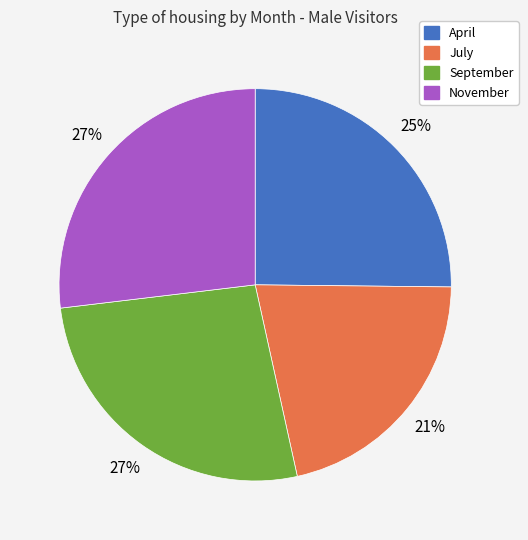

To the nearest percent, what is the difference between the largest and smallest slice percentages?

6%